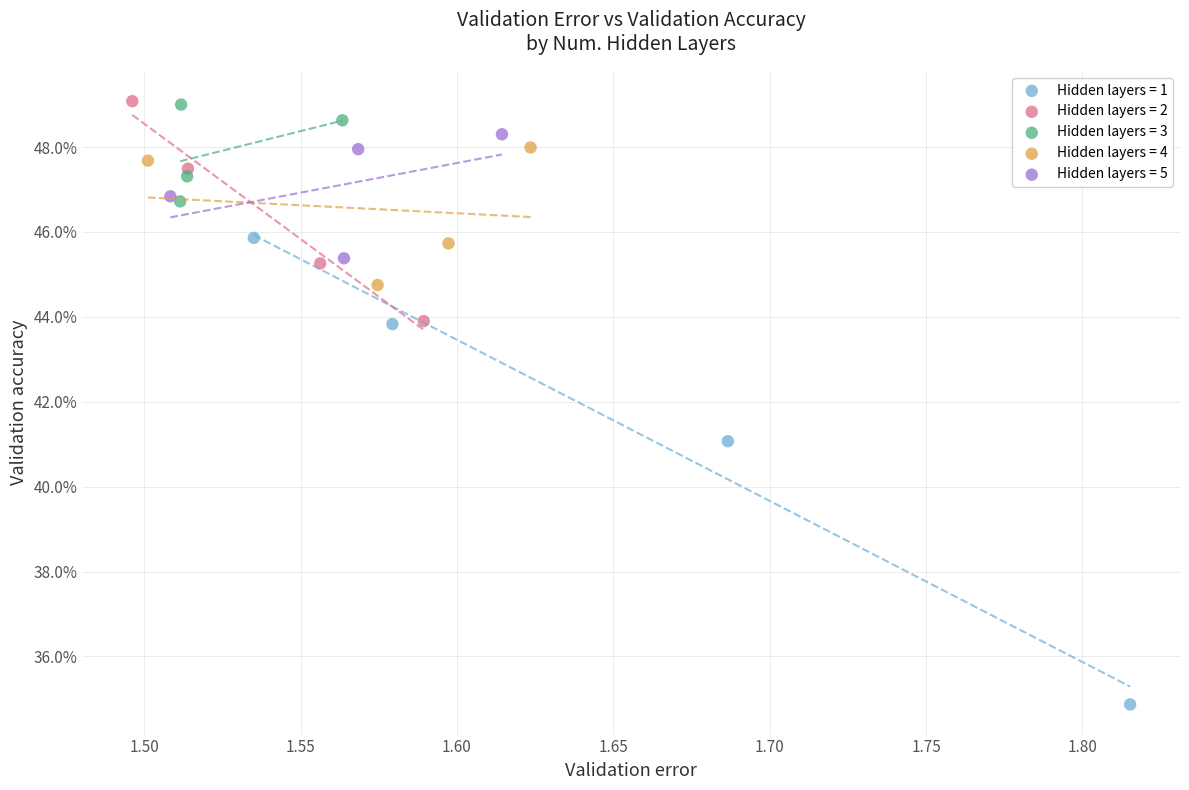

What are all the series names shown in the legend?

Hidden layers = 1, Hidden layers = 2, Hidden layers = 3, Hidden layers = 4, Hidden layers = 5